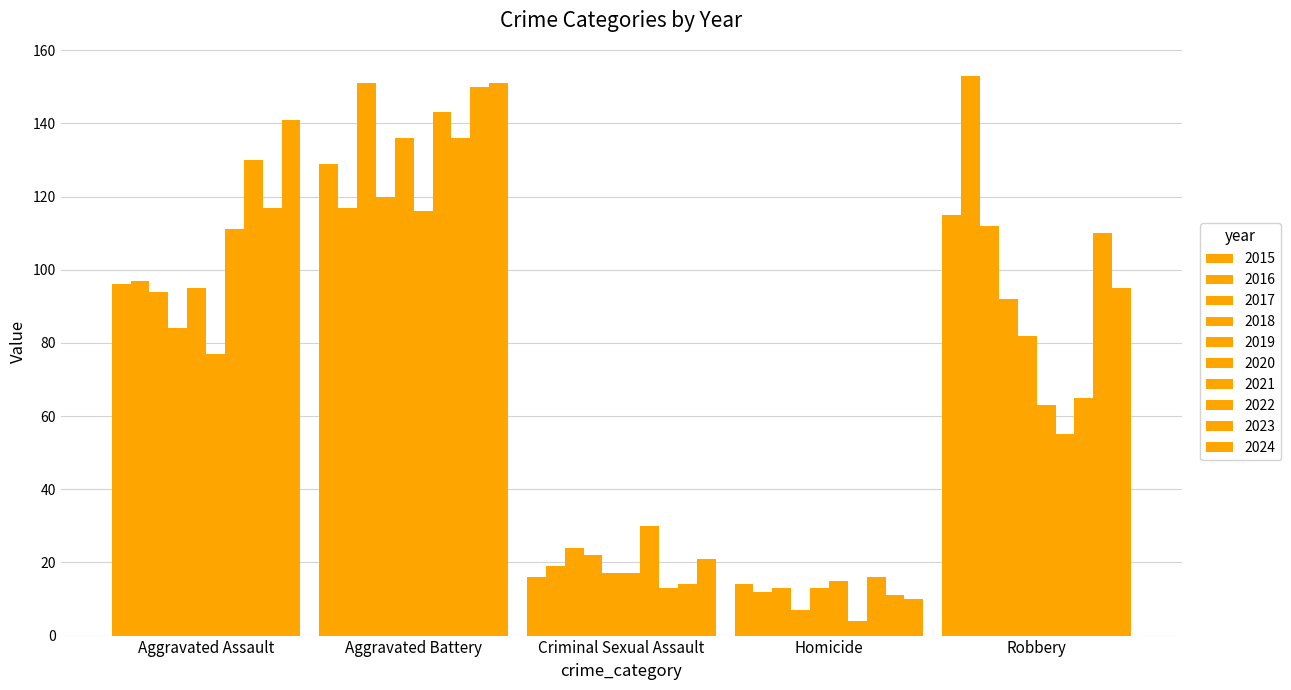

How many groups of bars are there?

5